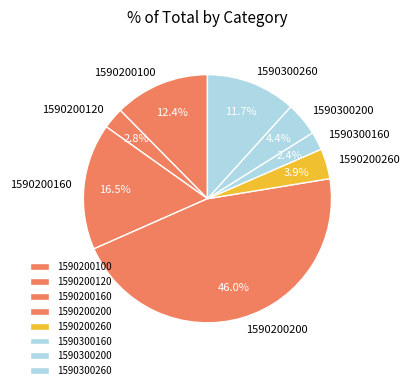

To the nearest percent, what is the combined percentage of 1590200200 and 1590300160?

48%